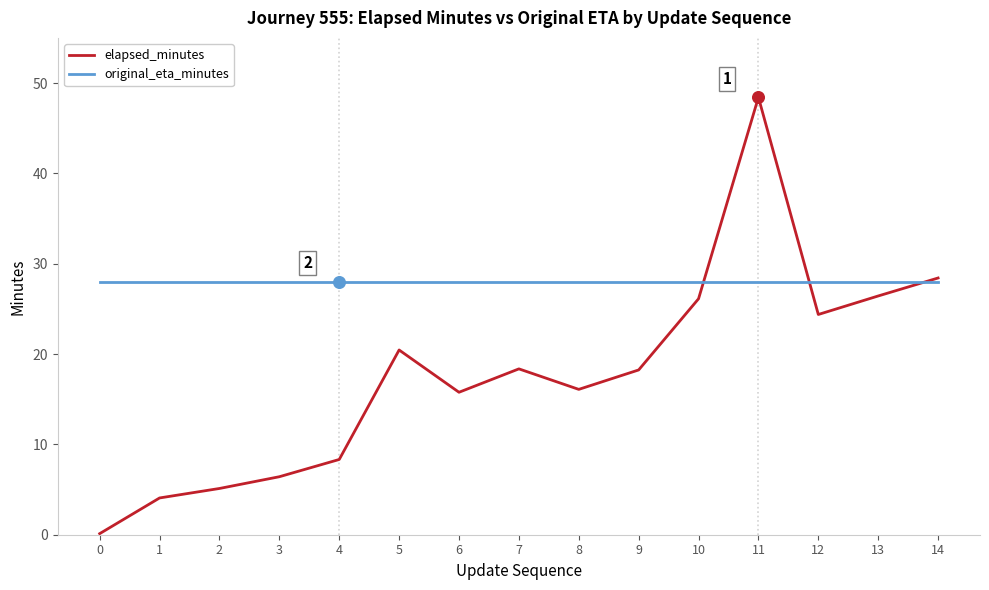

What are all the series names shown in the legend?

elapsed_minutes, original_eta_minutes